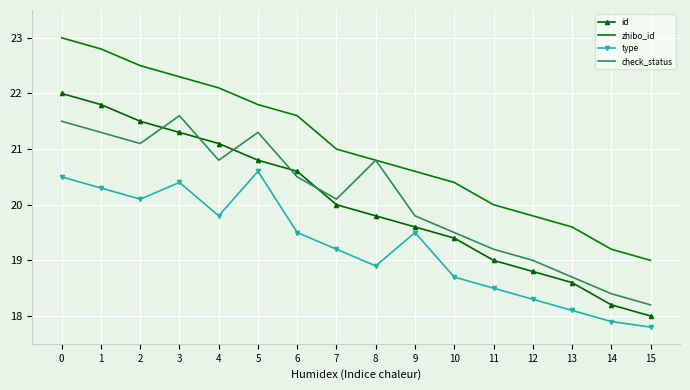

What is the maximum value shown in the chart?

23.0